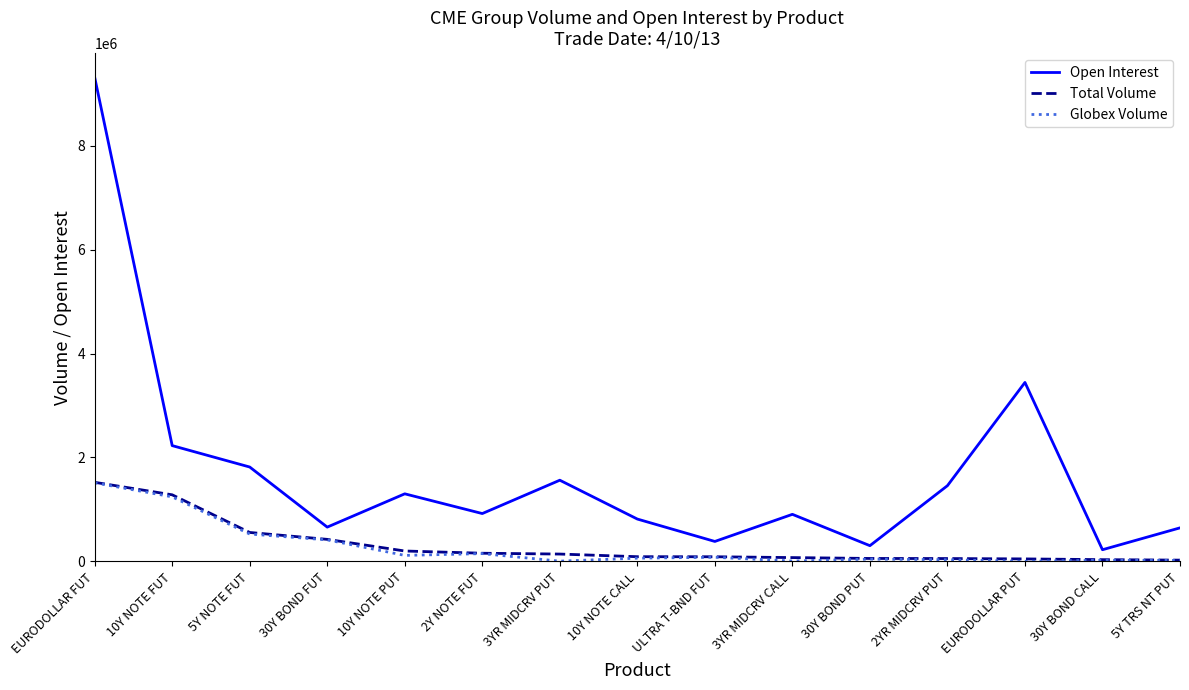

What is the difference between the highest and lowest values at 5Y NOTE FUT?

1290143